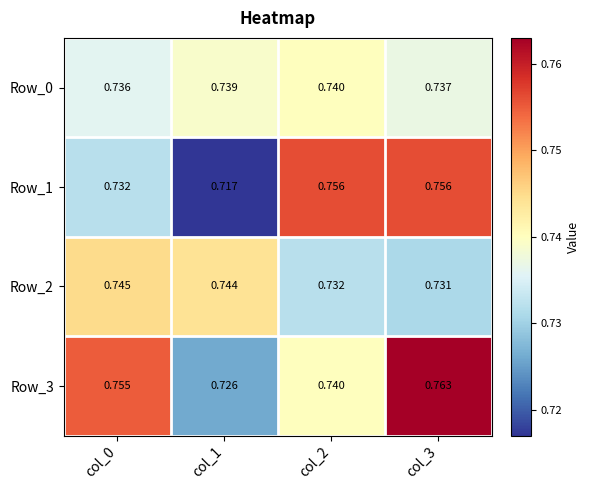

Is the value of Row_0 at col_0 greater than the value of Row_2 at col_0?

No